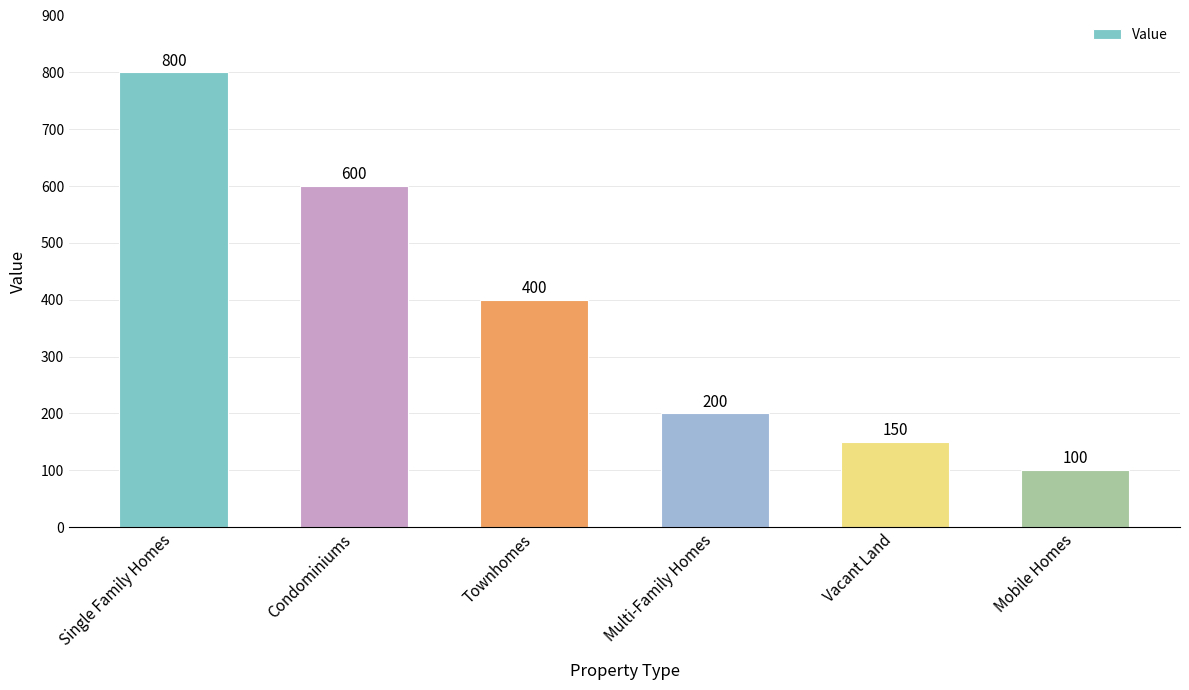

At which category does the chart reach its minimum across all series?

Mobile Homes